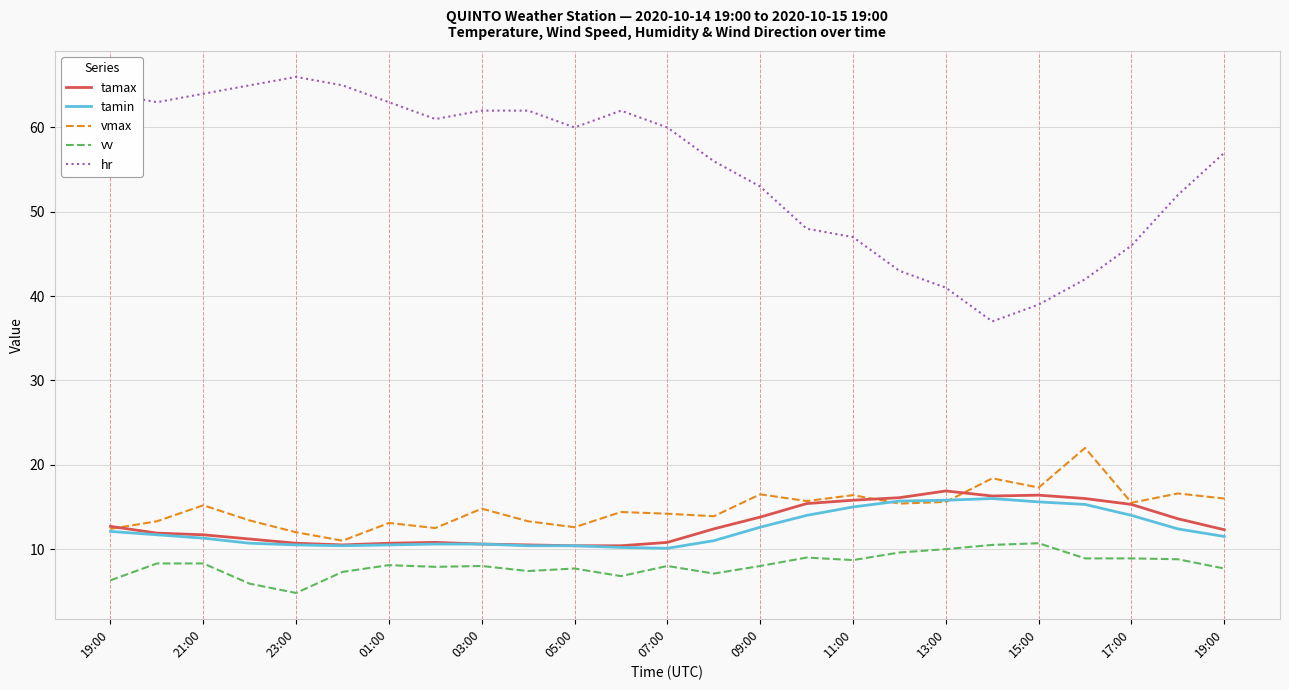

Rank the series by their maximum value, from lowest to highest.

vv, tamin, tamax, vmax, hr